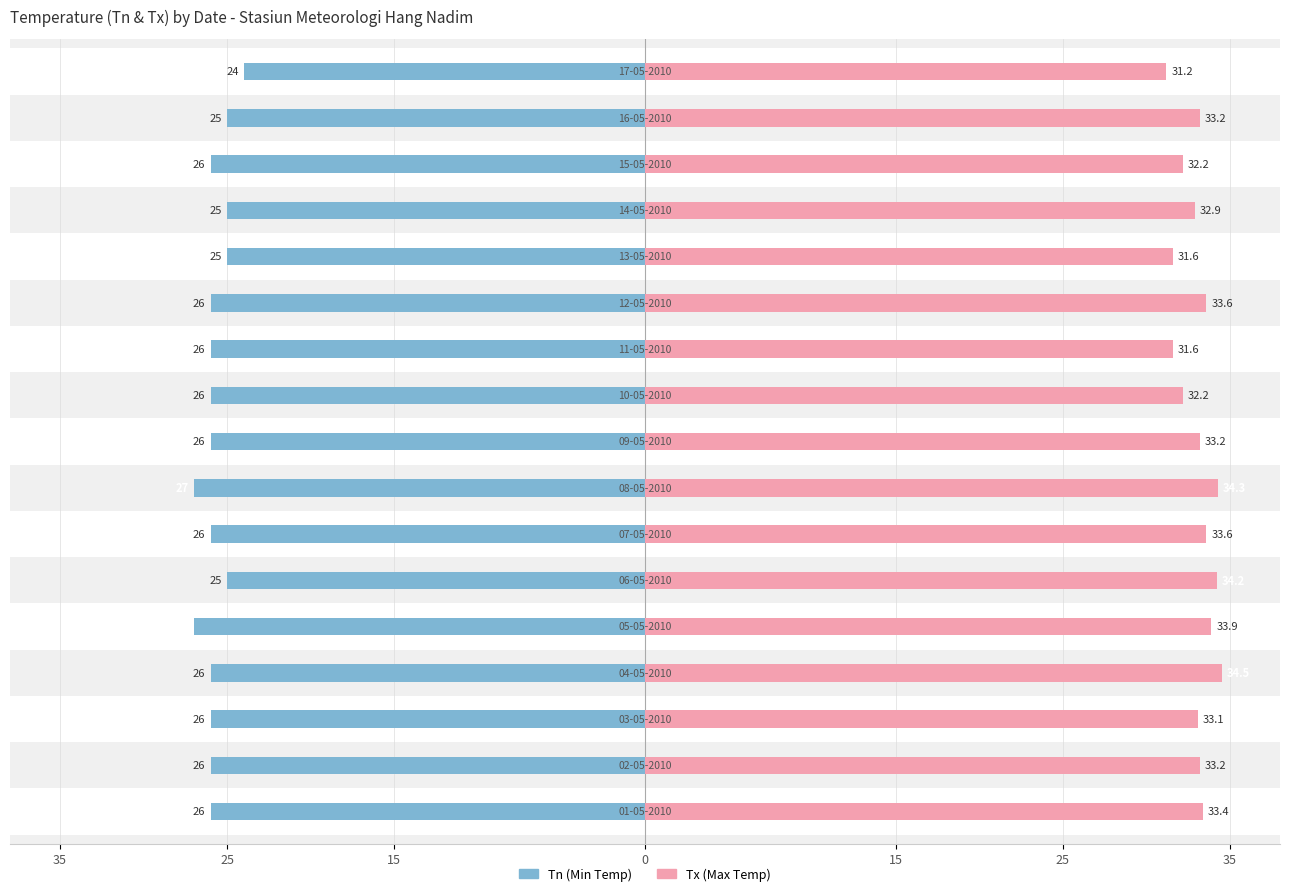

Which series has the widest spread of values?

Tx